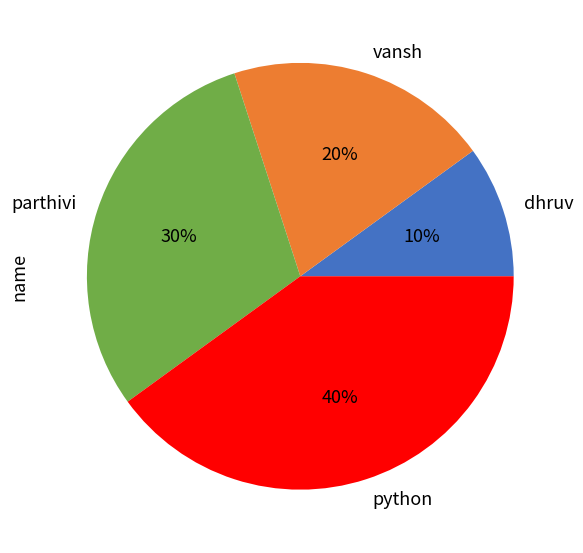

To the nearest percent, what is the combined percentage of vansh and python?

60%